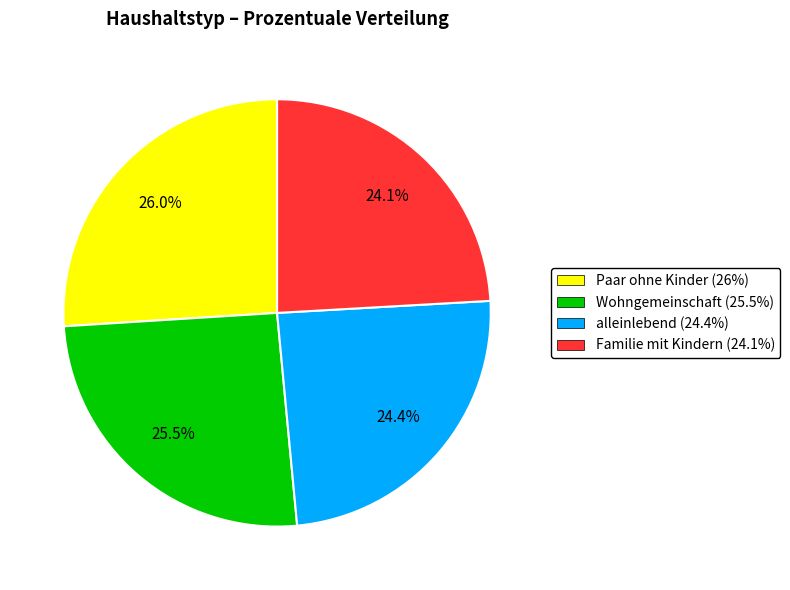

How much of the chart is everything except Familie mit Kindern (24.1%)?

75.9%